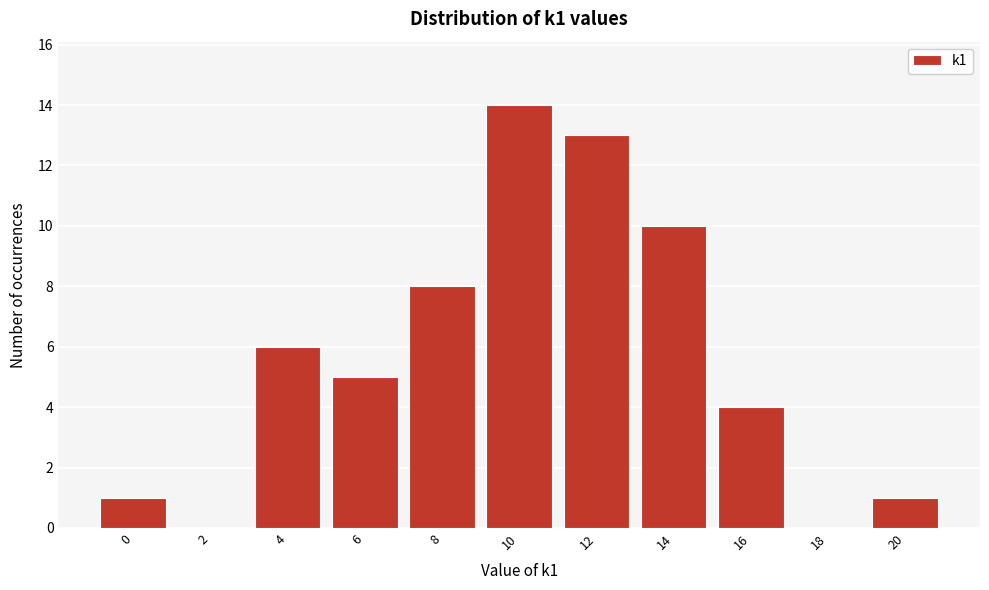

Reading left to right, extract all data points from this chart.

0=1	2=0	4=6	6=5	8=8	10=14	12=13	14=10	16=4	18=0	20=1